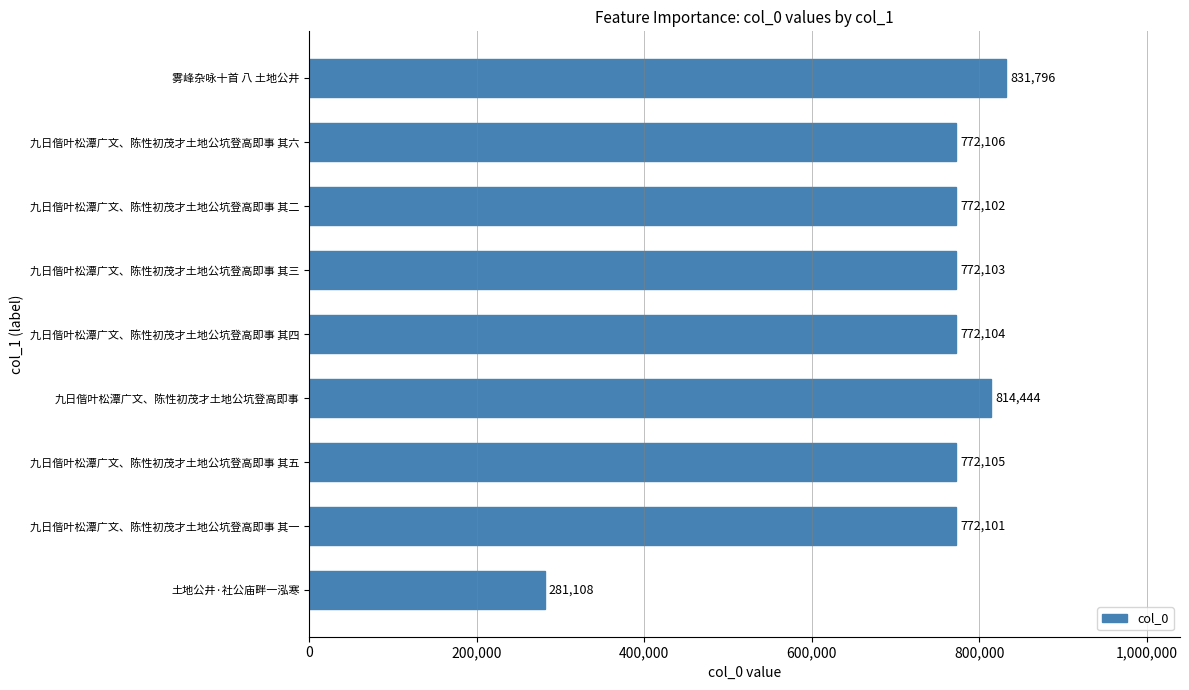

Reading bottom to top, list all the values displayed in this chart.

281108	772101	772105	814444	772104	772103	772102	772106	831796